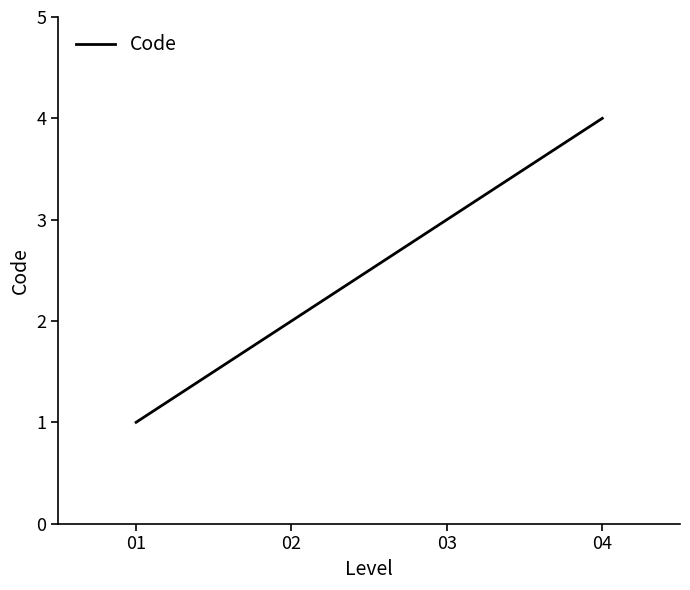

Reading left to right, list all the values displayed in this chart.

01=1	02=2	03=3	04=4